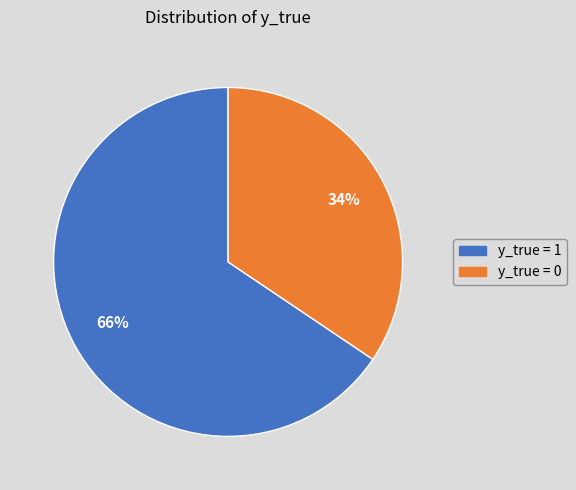

Is it true that y_true = 0 is 34% of the pie?

True